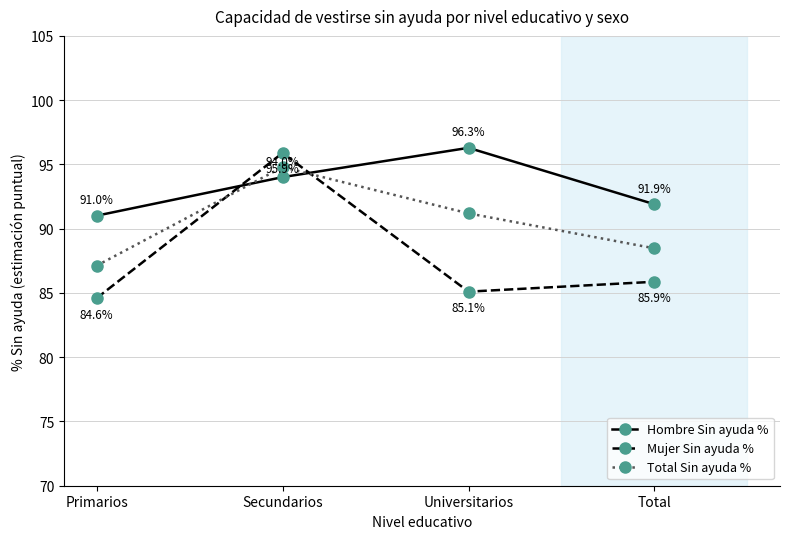

Reading left to right, list all the values displayed in this chart.

Hombre Sin ayuda %: Primarios=91.0	Secundarios=94.0	Universitarios=96.3	Total=91.9
Mujer Sin ayuda %: Primarios=84.6	Secundarios=95.9	Universitarios=85.1	Total=85.9
Total Sin ayuda %: Primarios=87.1	Secundarios=94.8	Universitarios=91.2	Total=88.5